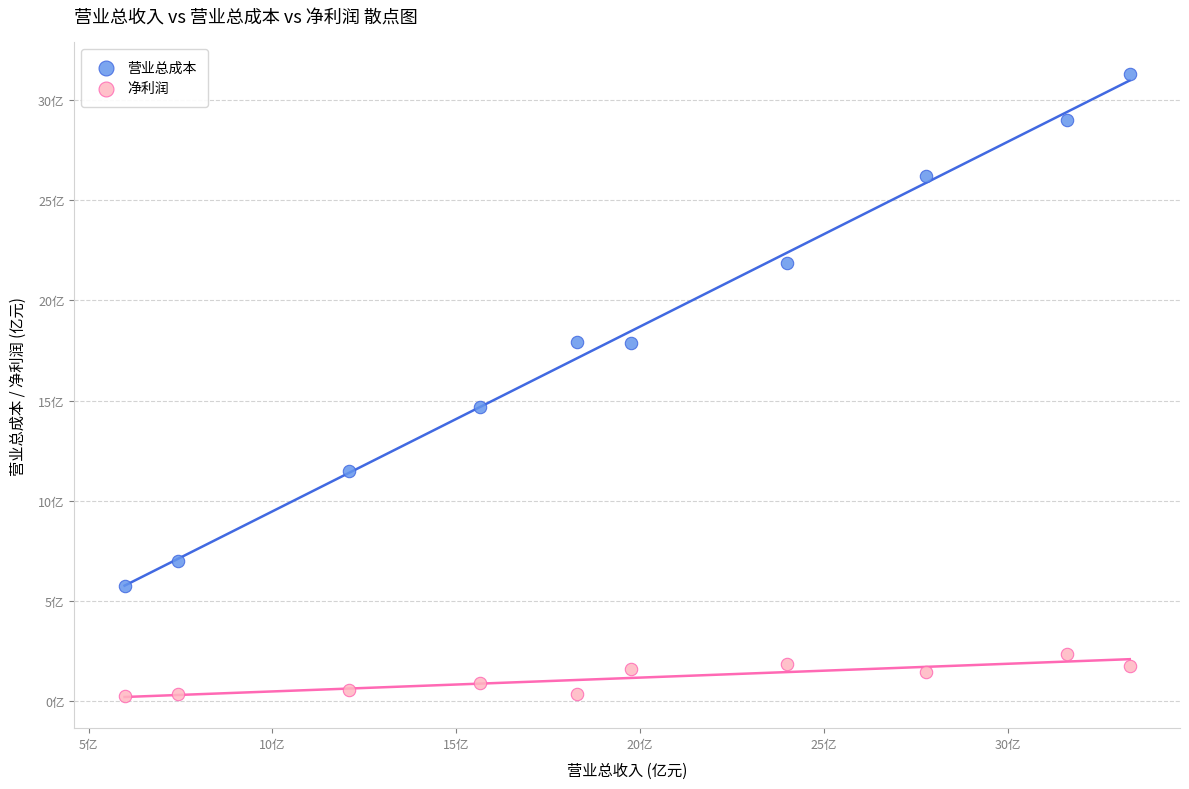

Which series reaches the minimum Y coordinate?

净利润